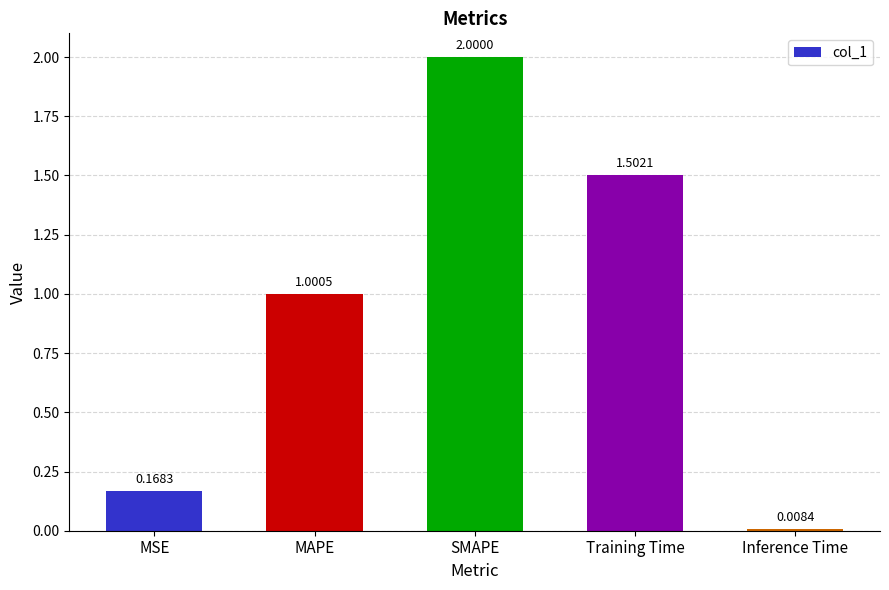

What is the label of the 4th bar from the left?

Training Time